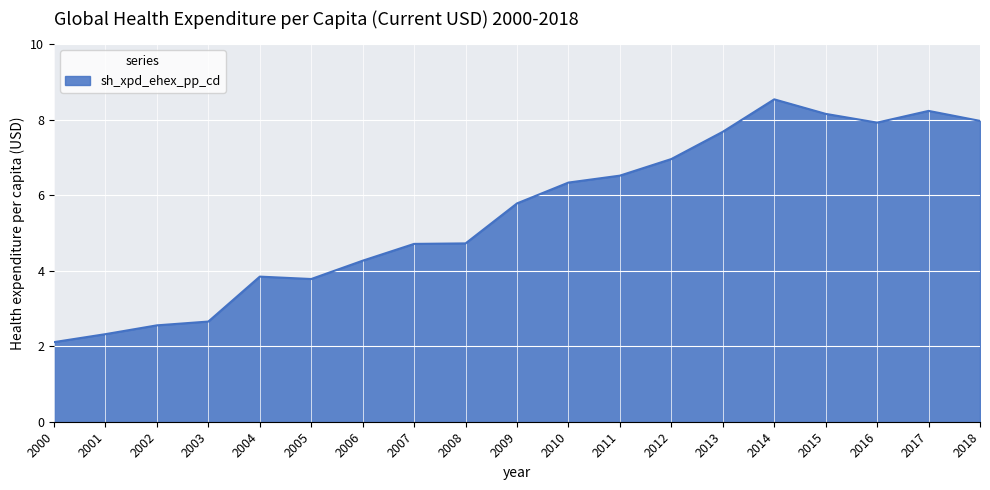

Reading left to right, what are all the values shown in this chart?

2.1	2.3	2.6	2.7	3.8	3.8	4.3	4.7	4.7	5.8	6.3	6.5	7.0	7.7	8.5	8.2	7.9	8.2	8.0